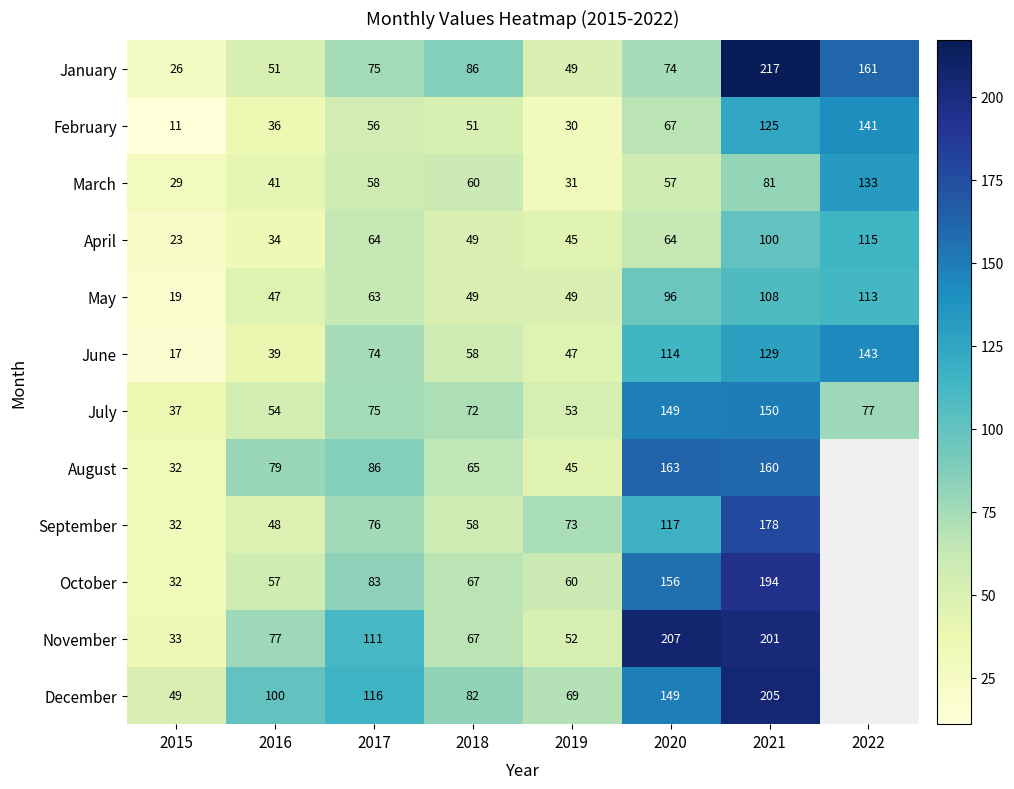

What is the sum of the November values at 2018 and 2021?

268